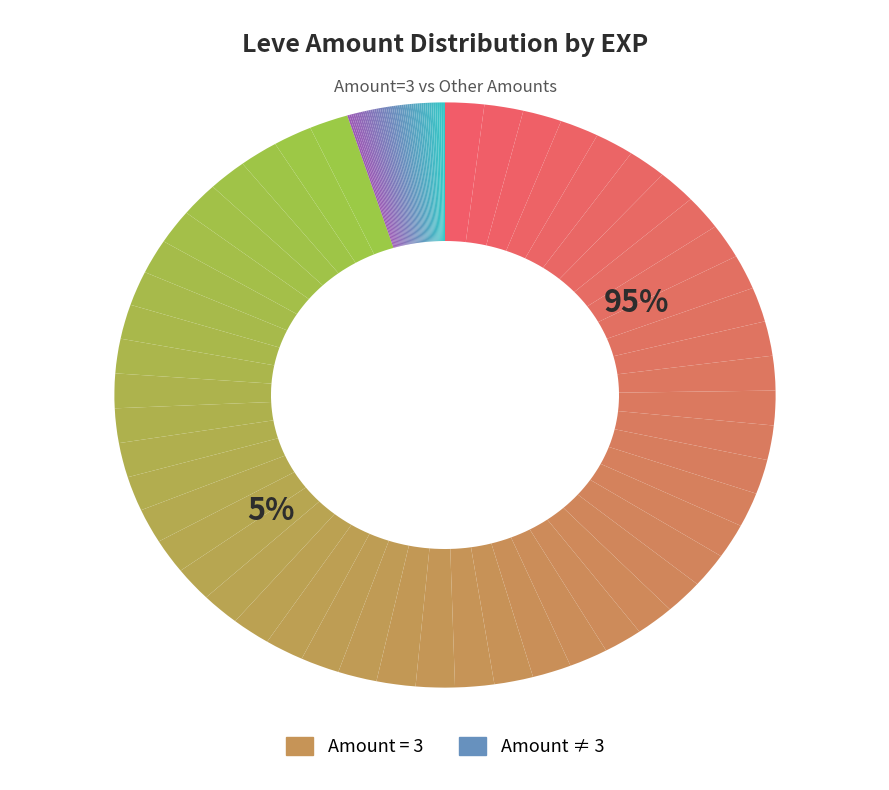

Is it true that Amount 140 is 2% of the pie?

True